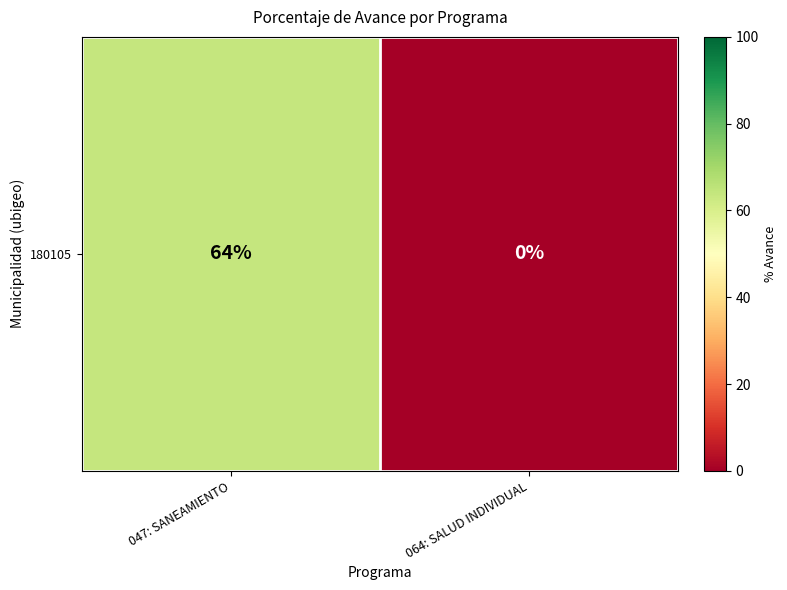

The chart shows a value of 25 at 064: SALUD INDIVIDUAL. True or false?

False